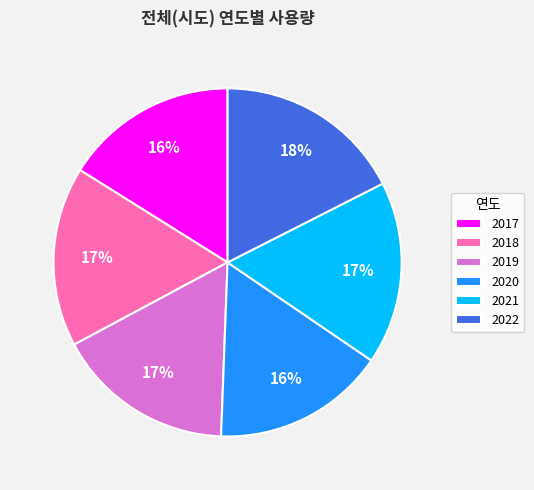

Count the number of slices in the pie.

6